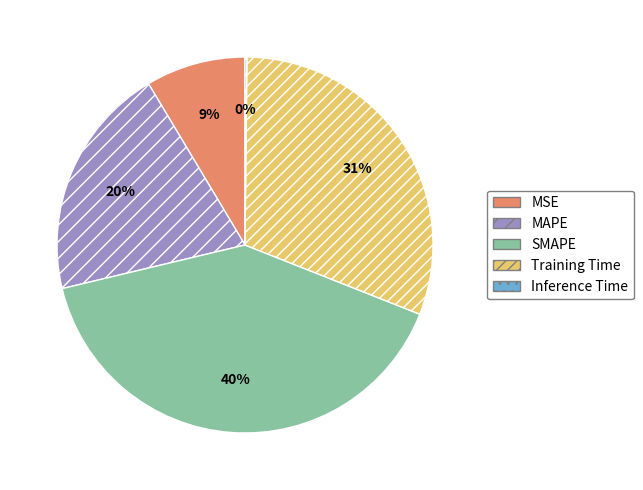

To the nearest percent, what is the difference between the largest and smallest slice percentages?

40%